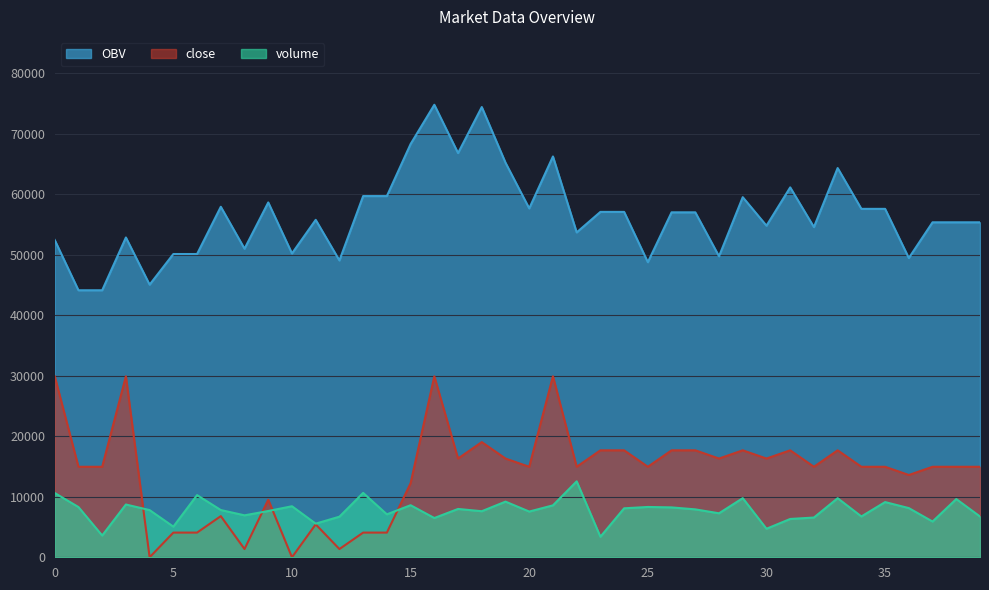

Which series changed the most between 2 and 31?

OBV